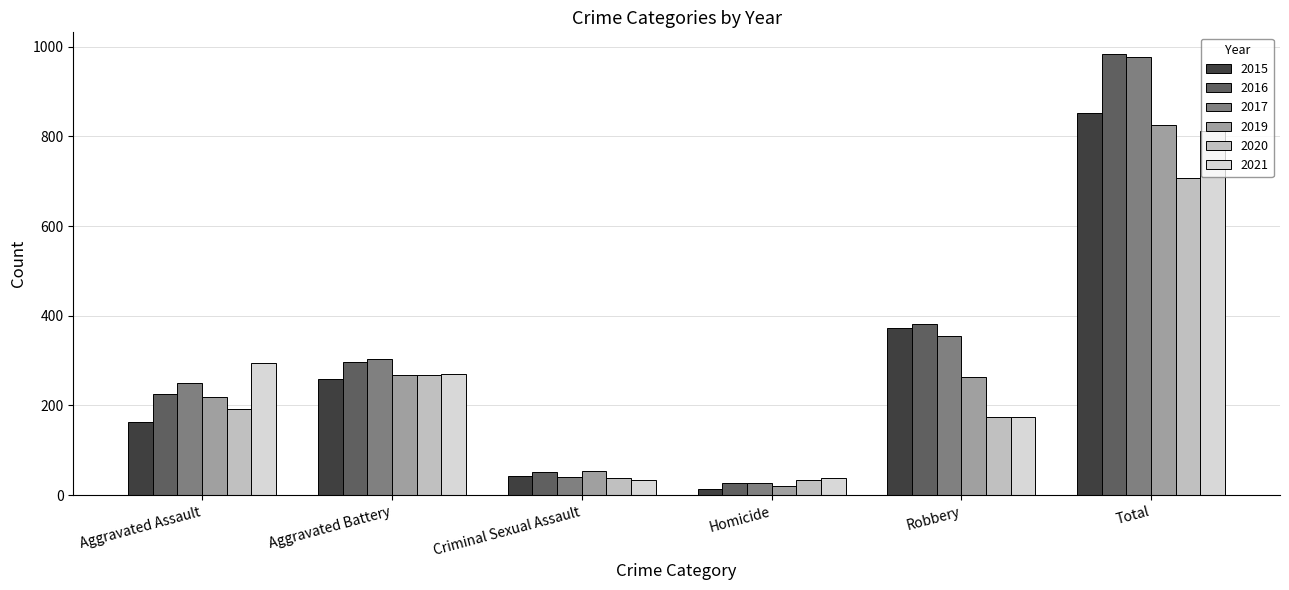

What is the spread (max minus min) of values at Total?

275